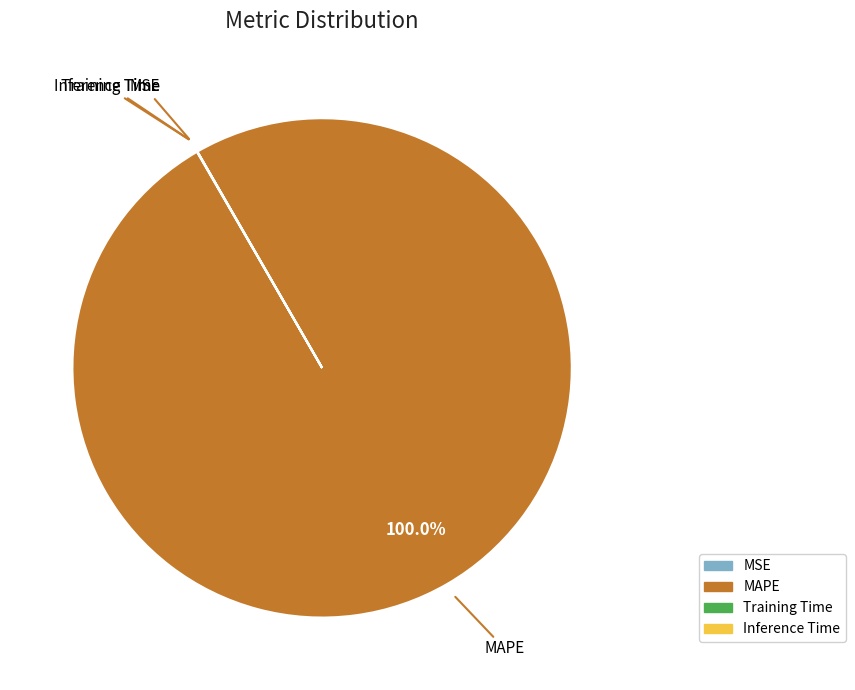

Does any single category account for the majority?

Yes